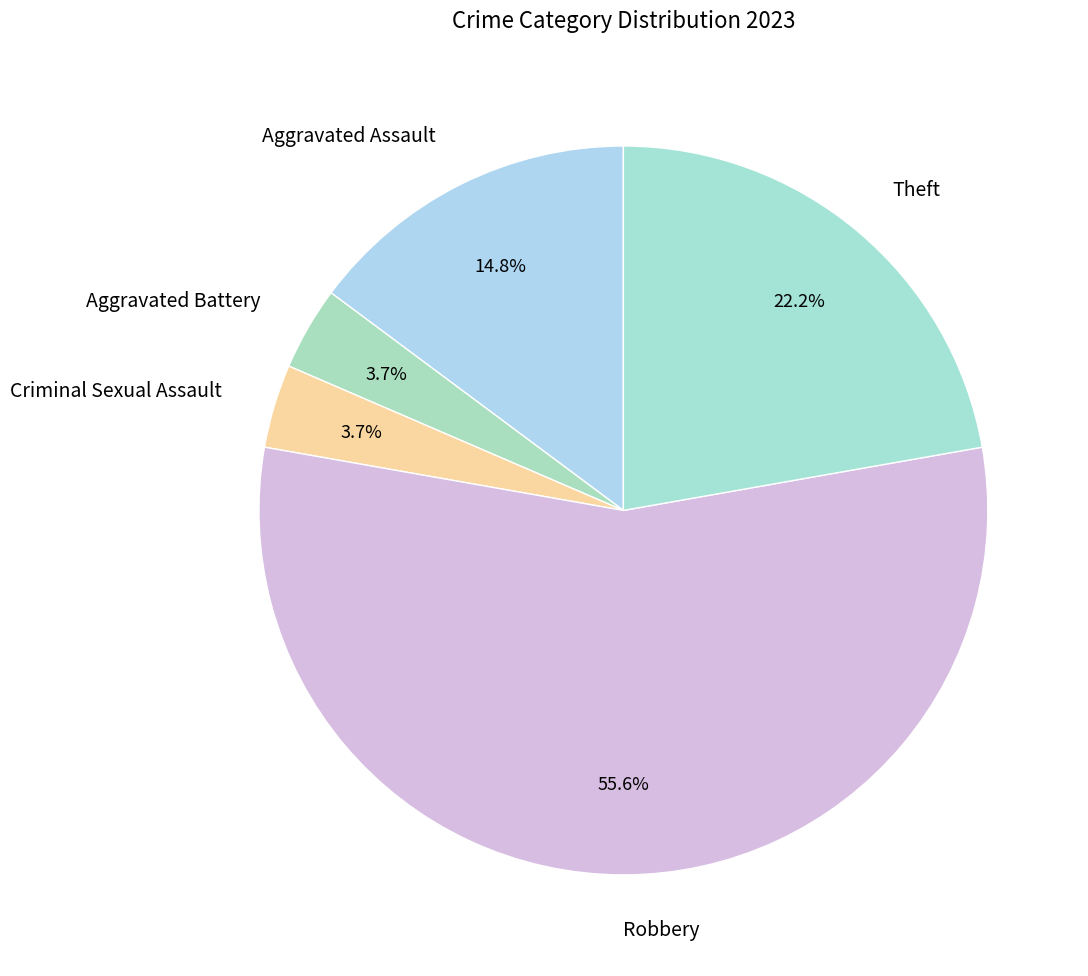

What percentage is the Criminal Sexual Assault slice, to the nearest percent?

4%